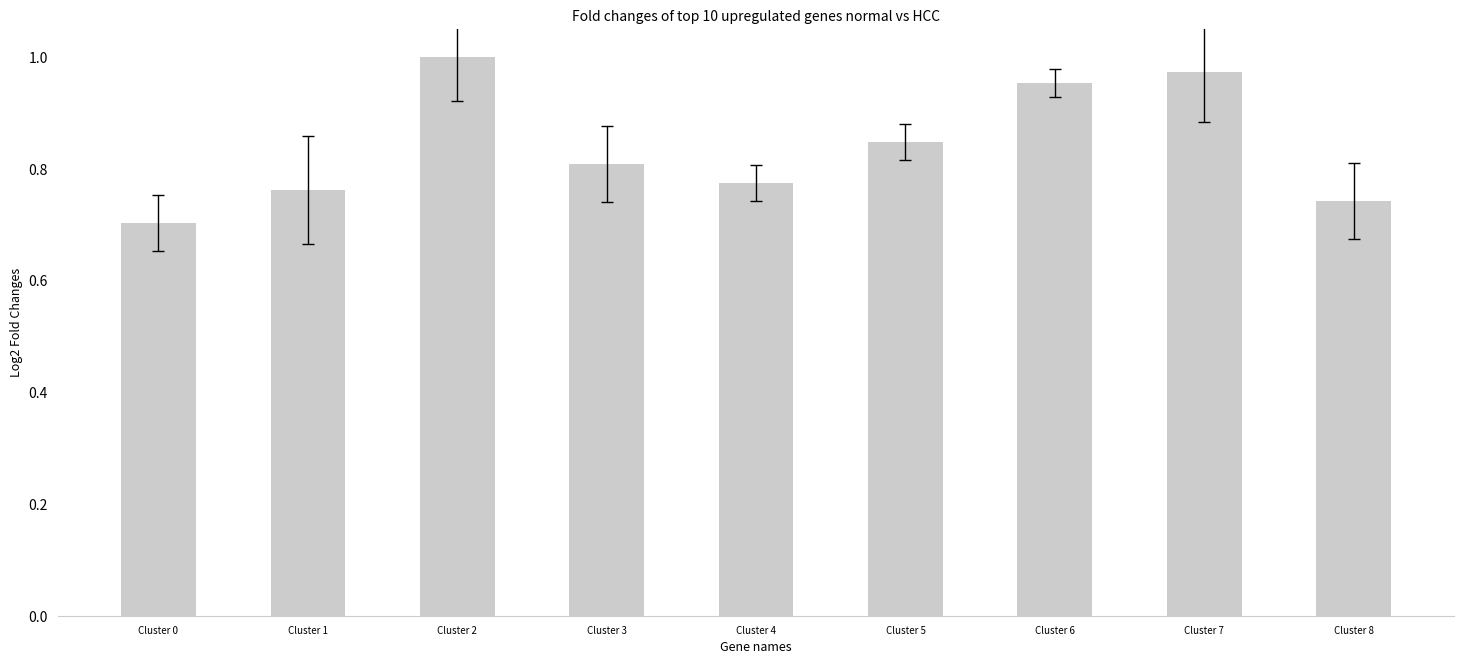

Are the bars horizontal?

No